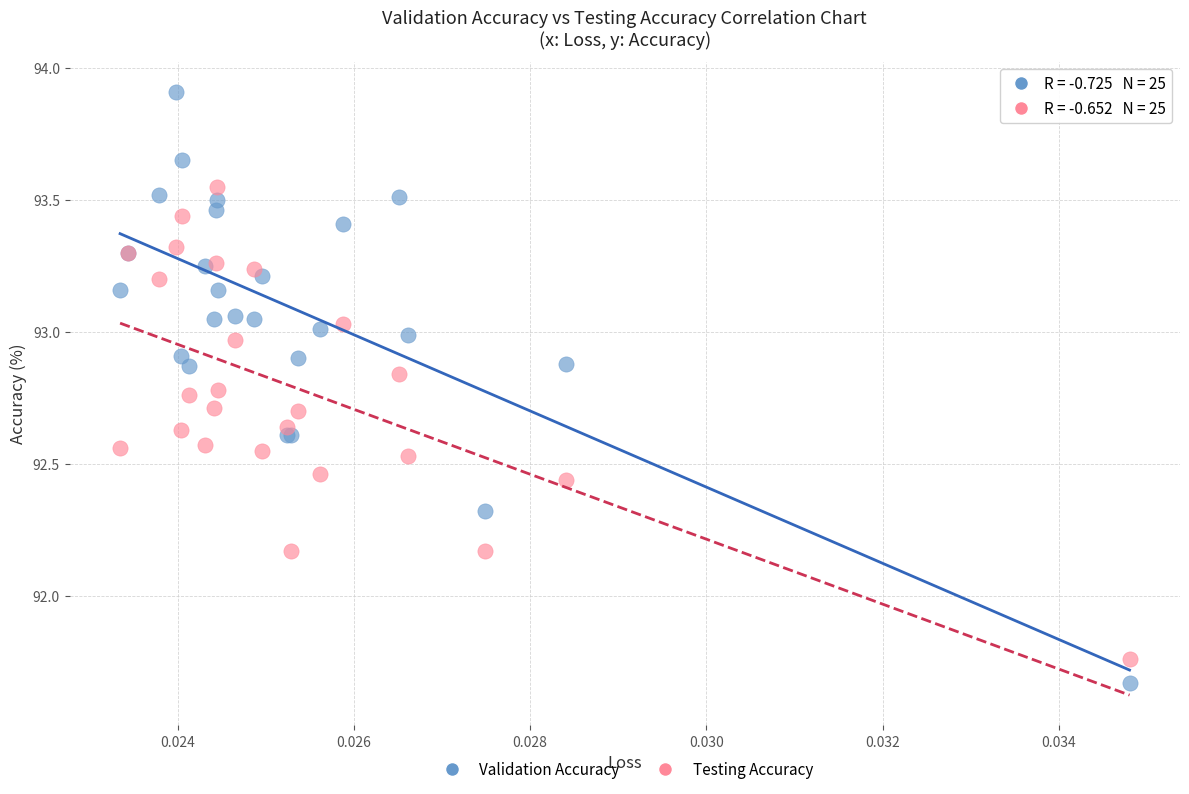

Which series has the largest Y range (max minus min)?

Validation Accuracy